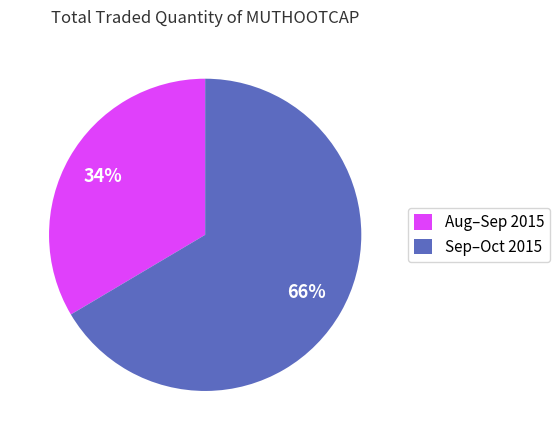

Which slice is the smallest?

Aug–Sep 2015